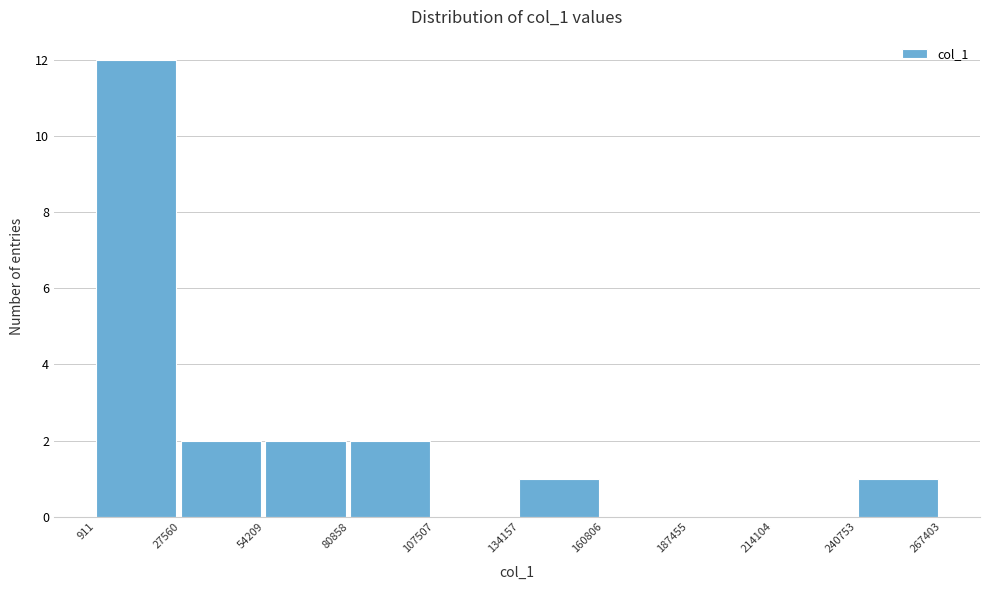

How tall is the bar that spans 54209 to 80858 on the x-axis? The values are not printed on the chart, so give them approximately, as read against the axis.

2